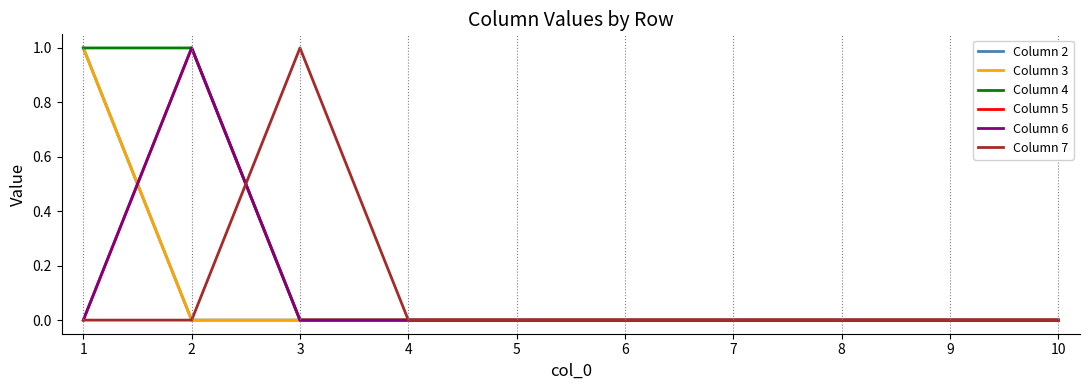

Reading left to right, what are all the values shown in this chart?

Column 2: 1=1	2=0	3=0	4=0	5=0	6=0	7=0	8=0	9=0	10=0
Column 3: 1=1	2=0	3=0	4=0	5=0	6=0	7=0	8=0	9=0	10=0
Column 4: 1=1	2=1	3=0	4=0	5=0	6=0	7=0	8=0	9=0	10=0
Column 5: 1=0	2=1	3=0	4=0	5=0	6=0	7=0	8=0	9=0	10=0
Column 6: 1=0	2=1	3=0	4=0	5=0	6=0	7=0	8=0	9=0	10=0
Column 7: 1=0	2=0	3=1	4=0	5=0	6=0	7=0	8=0	9=0	10=0